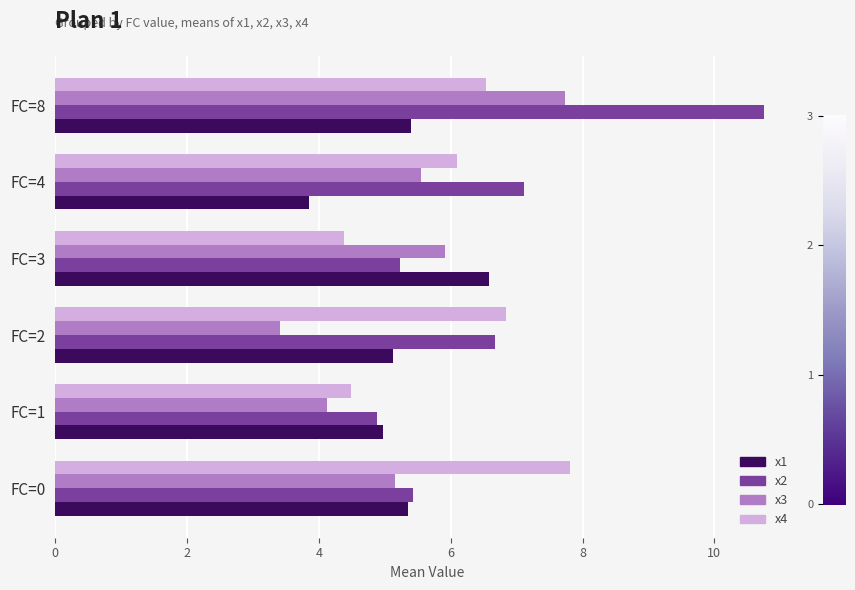

Which label corresponds to the smallest value in the chart?

FC=2